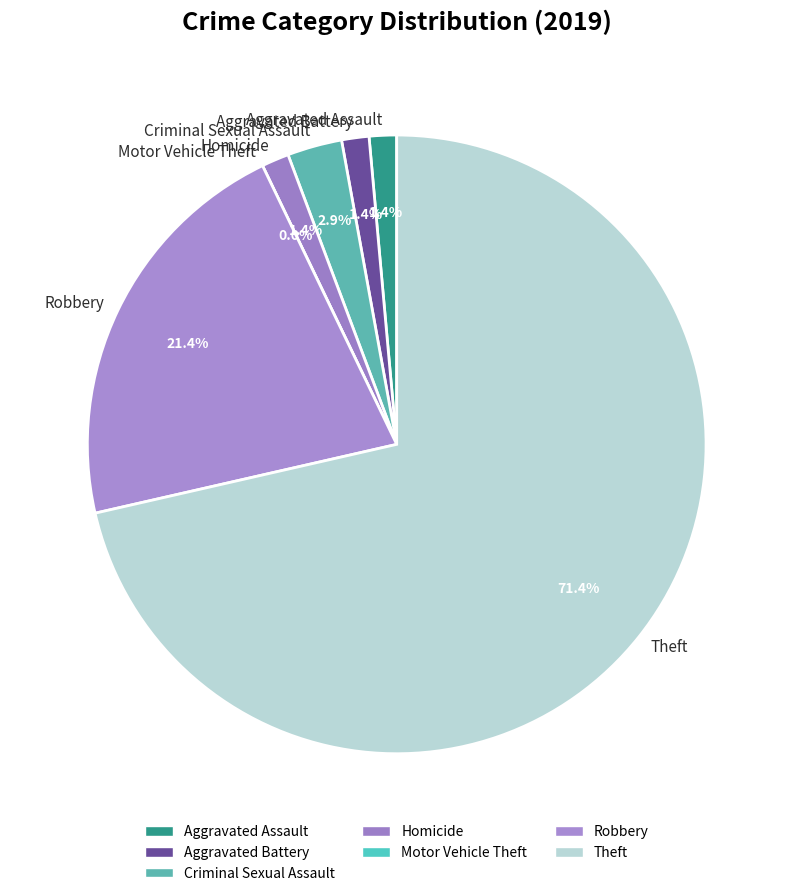

Which has a higher value, Criminal Sexual Assault or Homicide?

Criminal Sexual Assault